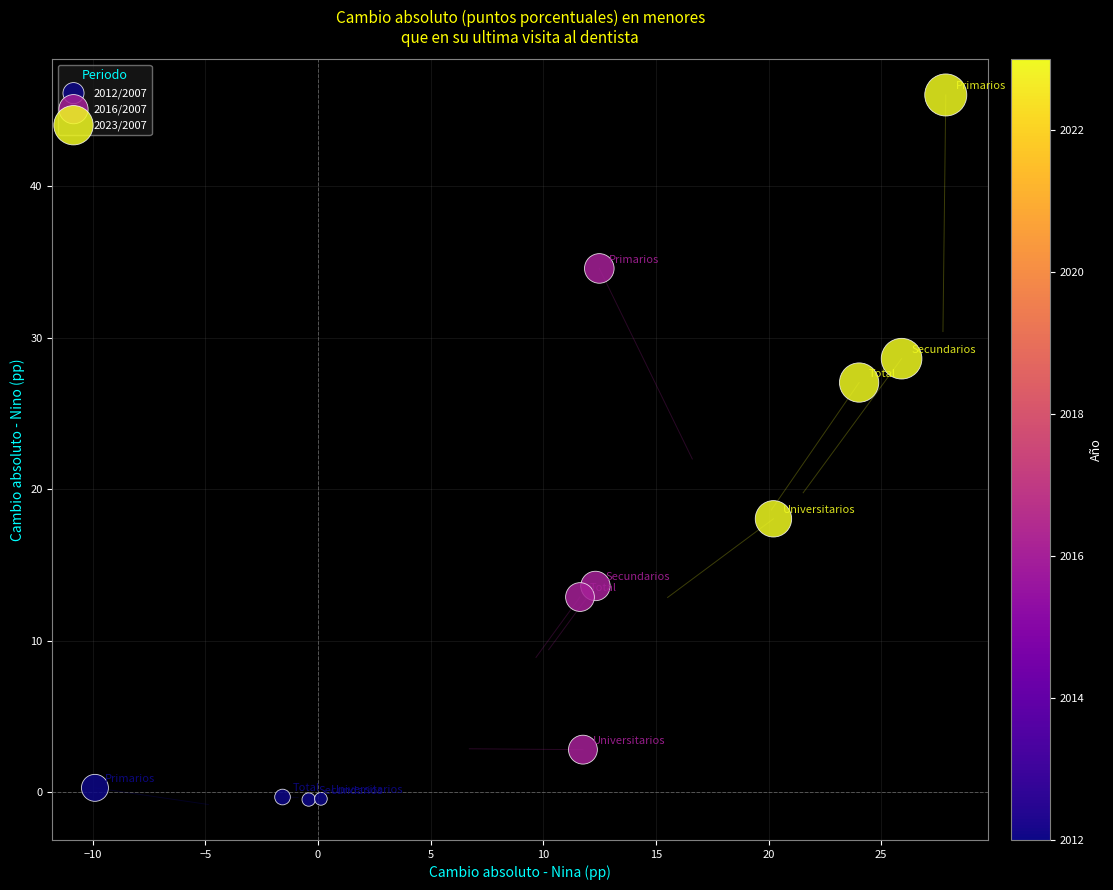

Which series has the widest spread of Y values?

2016/2007